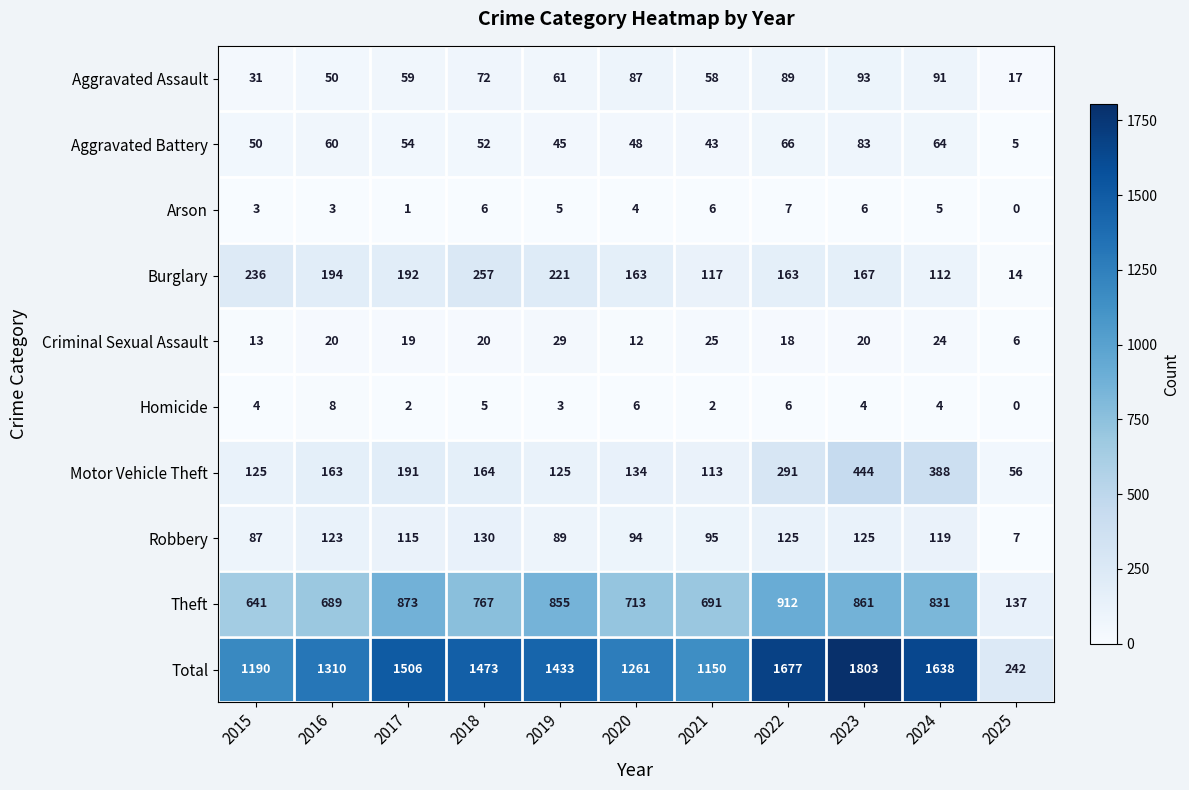

At which label does Arson first exceed 5?

2018